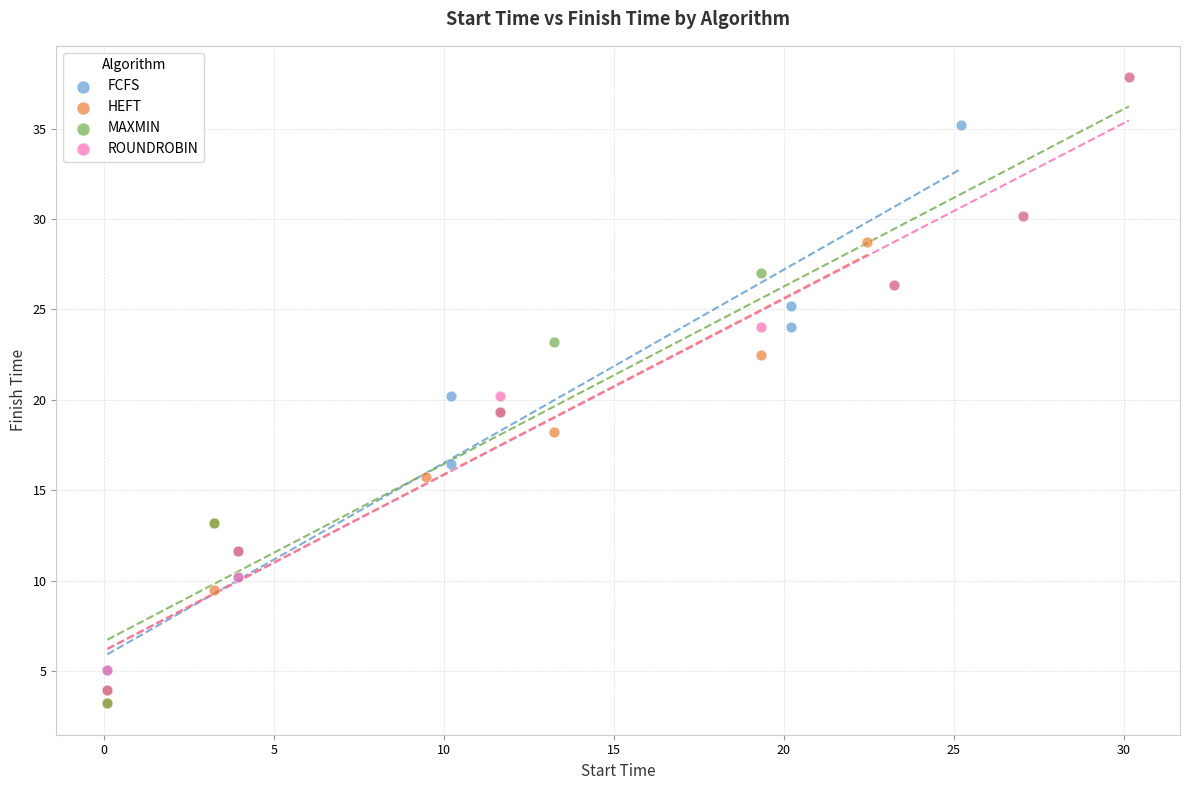

Which series has the largest Y range (max minus min)?

MAXMIN